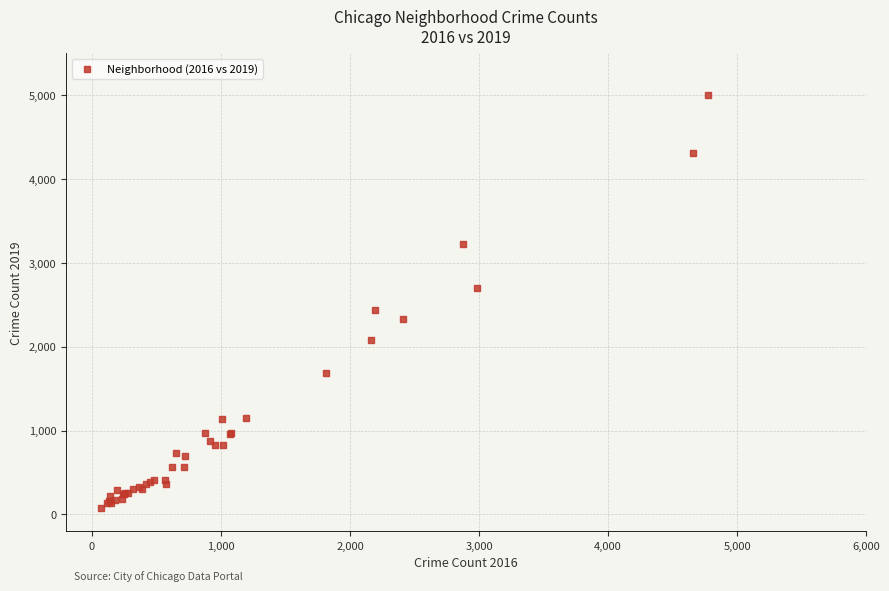

What Y value in the scatter plot is closest to 2542?

2441